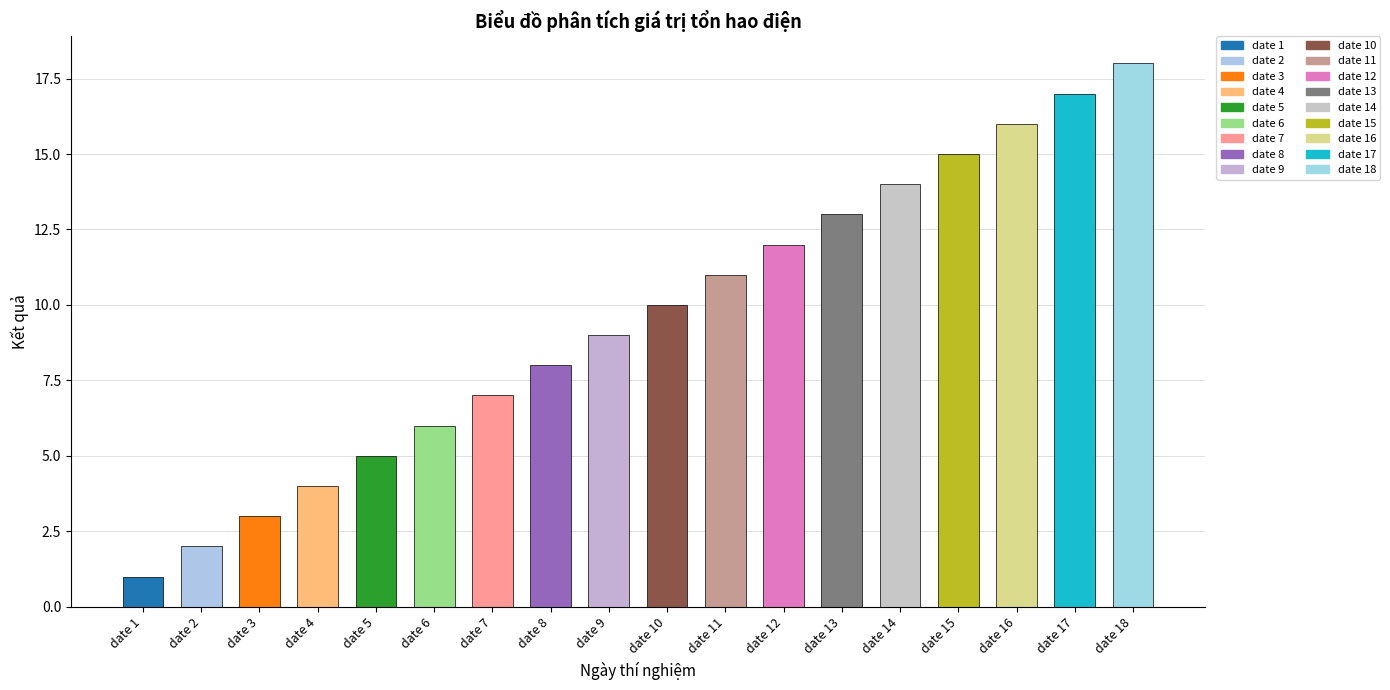

True or false: the data shows 21 at date 13.

False